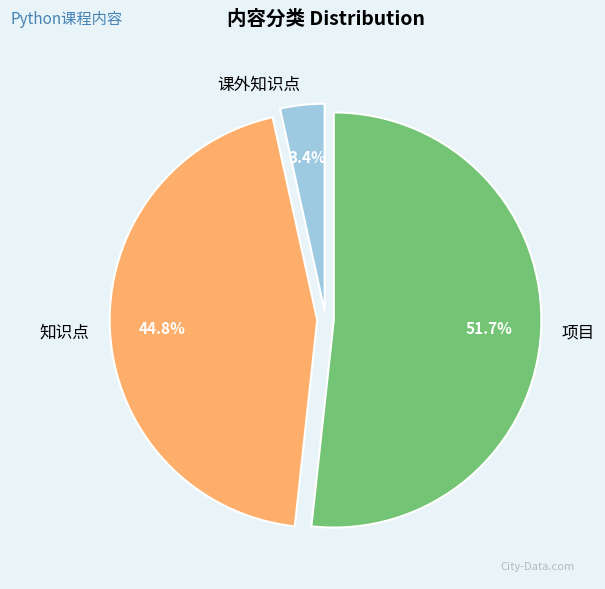

Is the sum of 项目 and 课外知识点 greater than half?

Yes